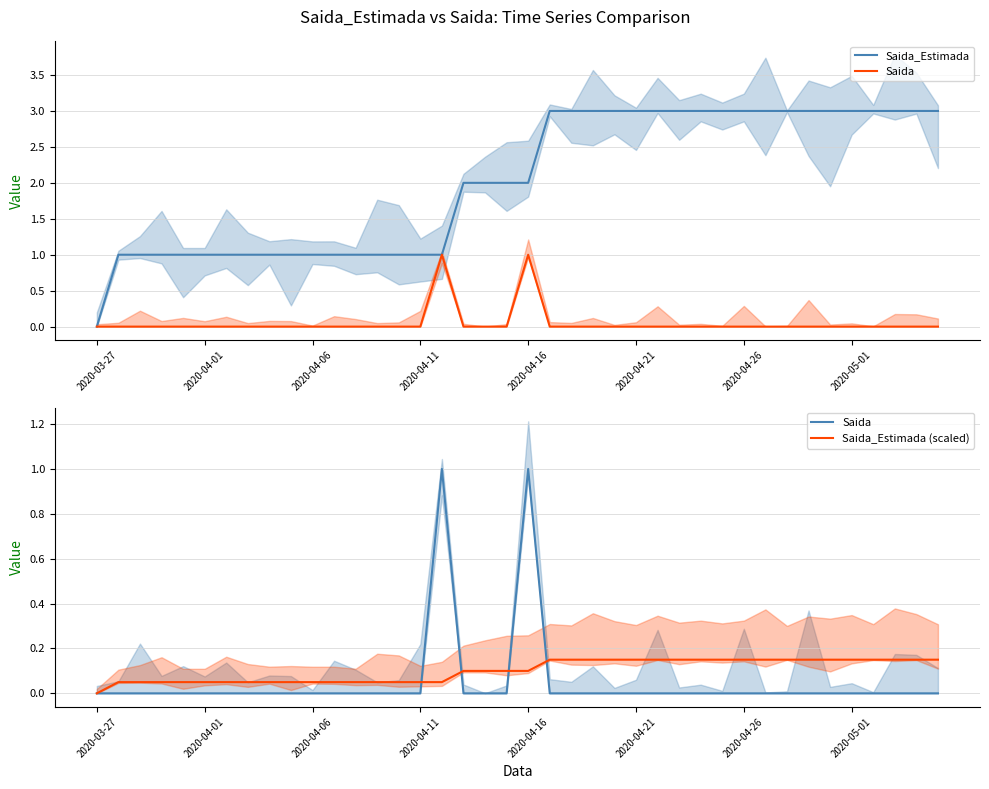

How many Saida_Estimada values are between 1 and 3?

39